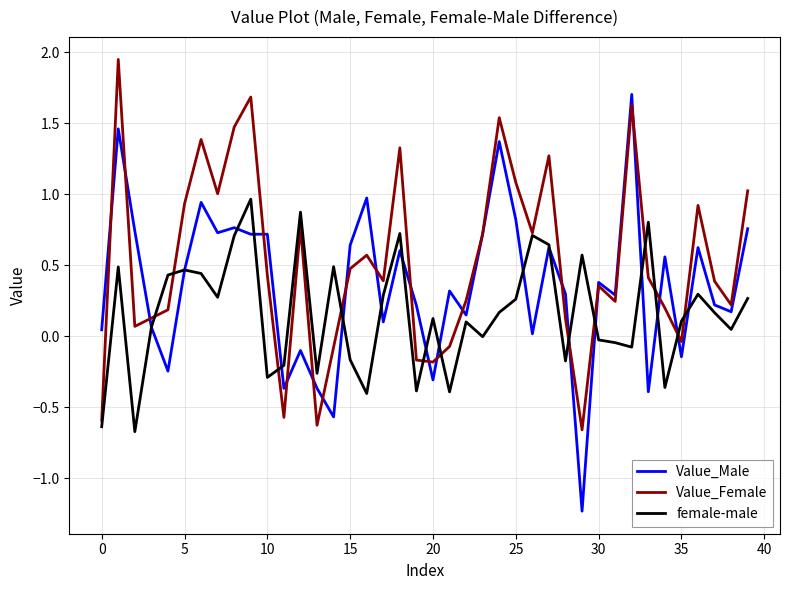

Which series has the largest total across all categories?

Value_Female